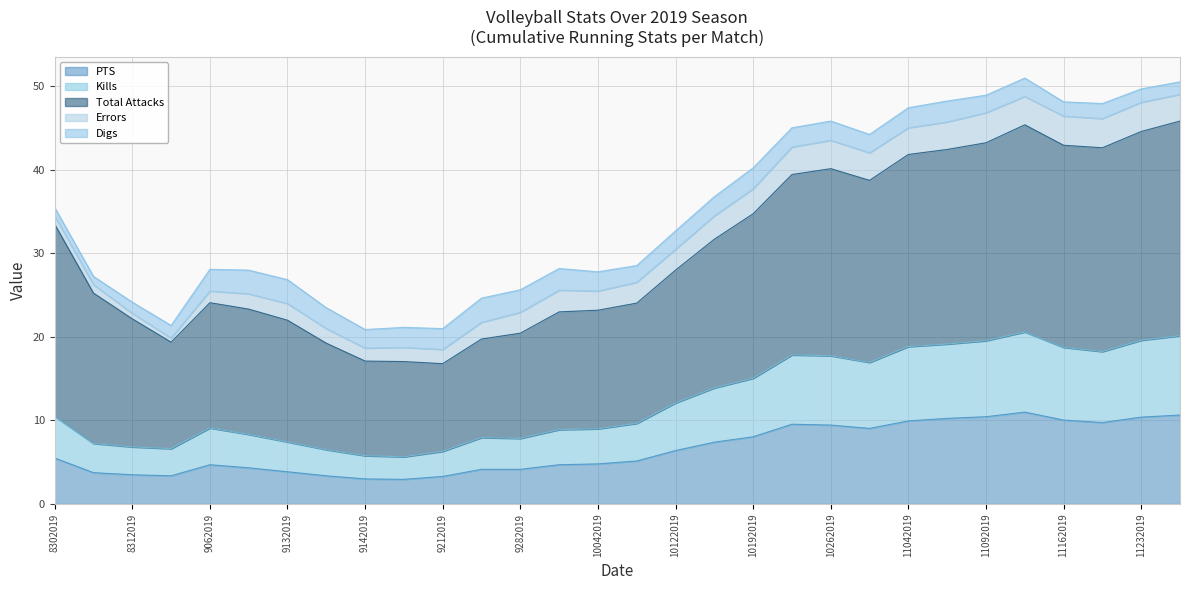

True or false: PTS and Total Attacks intersect in this chart.

False